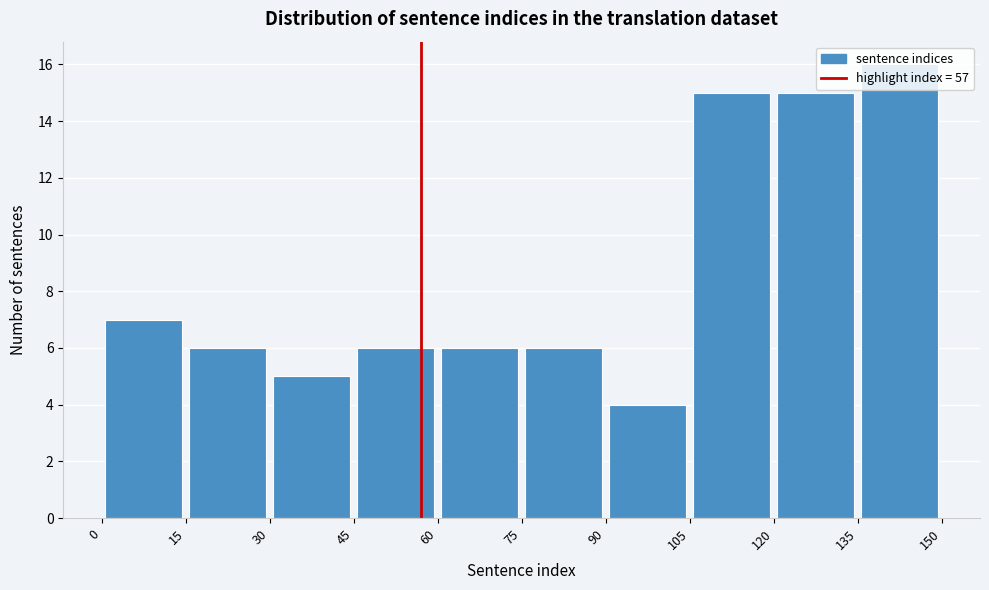

Reading left to right, transcribe this chart: for each bar, give the range it covers on the x-axis and its height. The values are not printed on the chart, so give them approximately, as read against the axis.

0 to 15: 7
15 to 30: 6
30 to 45: 5
45 to 60: 6
60 to 75: 6
75 to 90: 6
90 to 105: 4
105 to 120: 15
120 to 135: 15
135 to 150: 16